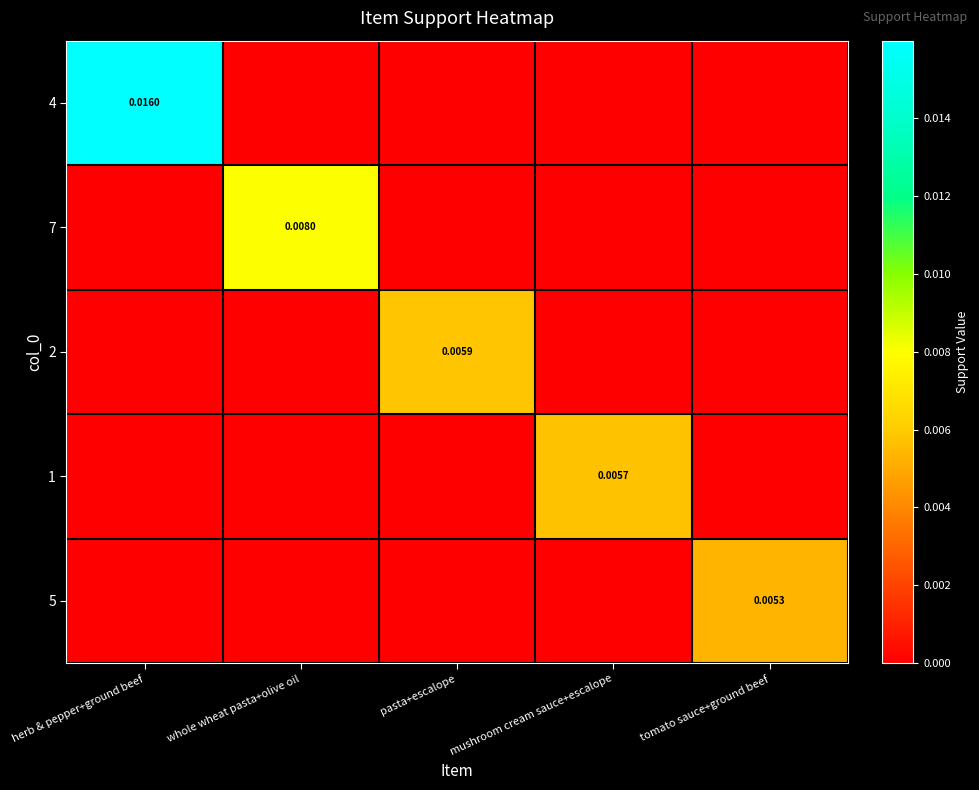

Is the value of 2 at pasta+escalope greater than the value of 7 at whole wheat pasta+olive oil?

No